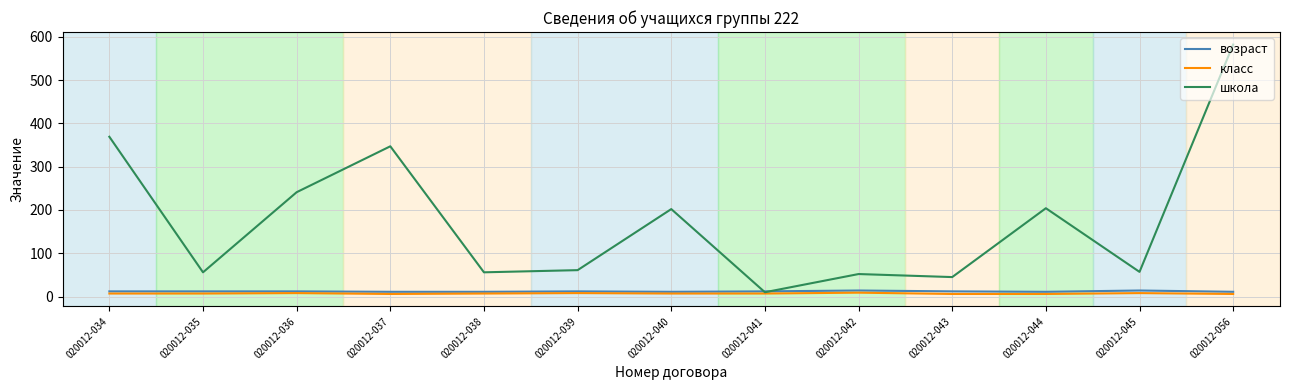

Where do возраст and школа first cross each other?

020012-040 and 020012-041